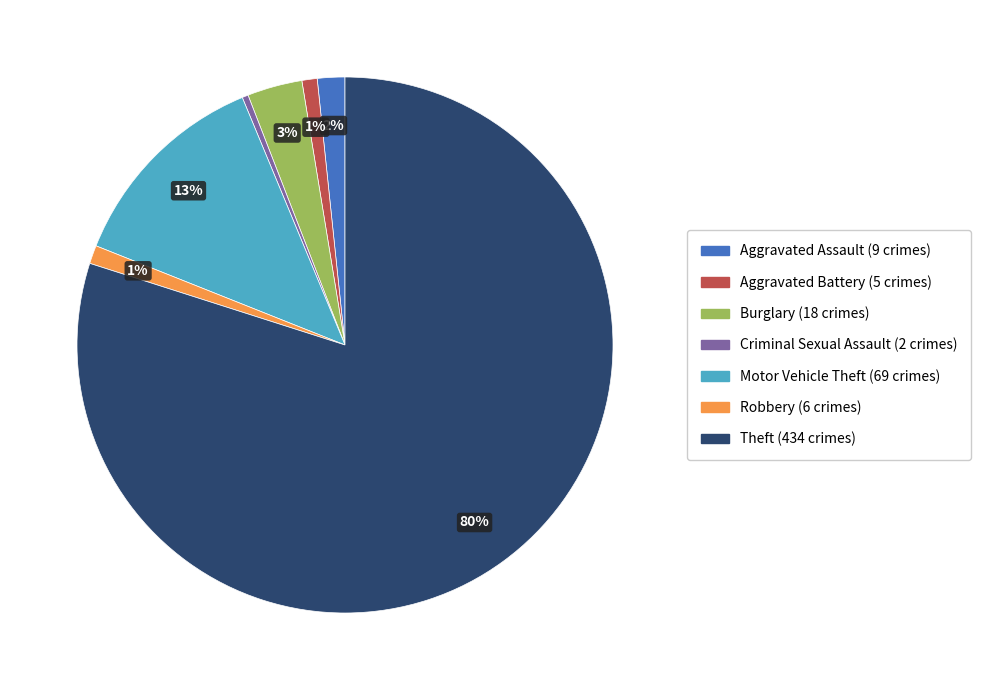

To the nearest percent, what is the difference between the Theft and Robbery slice percentages?

79%